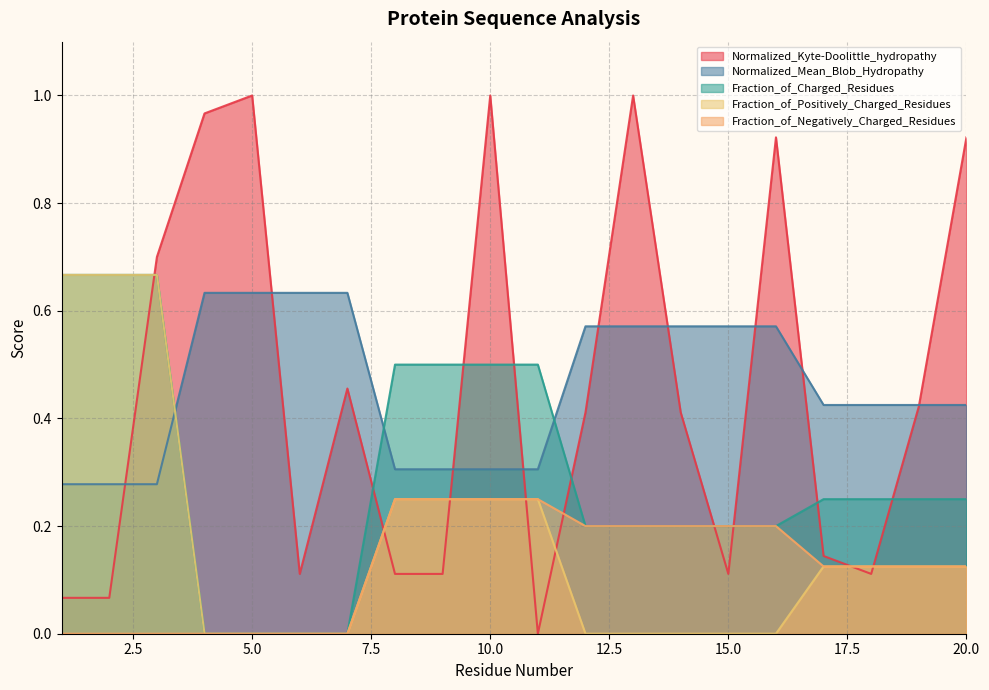

In Normalized_Kyte-Doolittle_hydropathy, how many points are lower than both neighbors (excluding endpoints)?

4